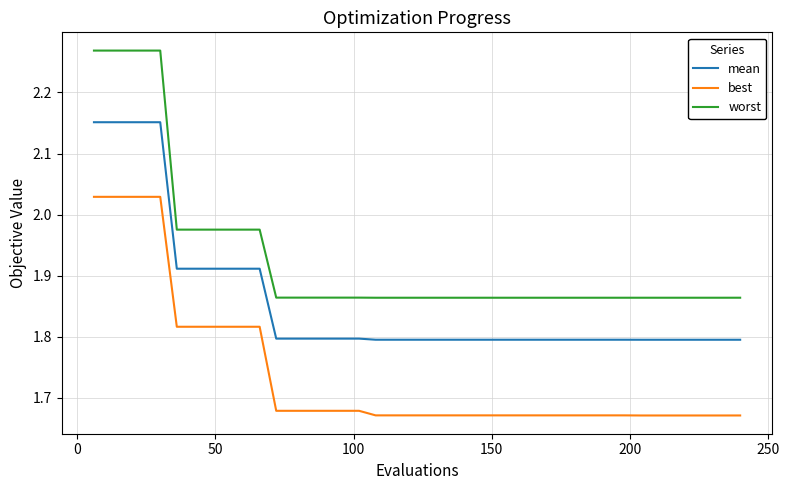

True or false: best and mean cross at least once.

False